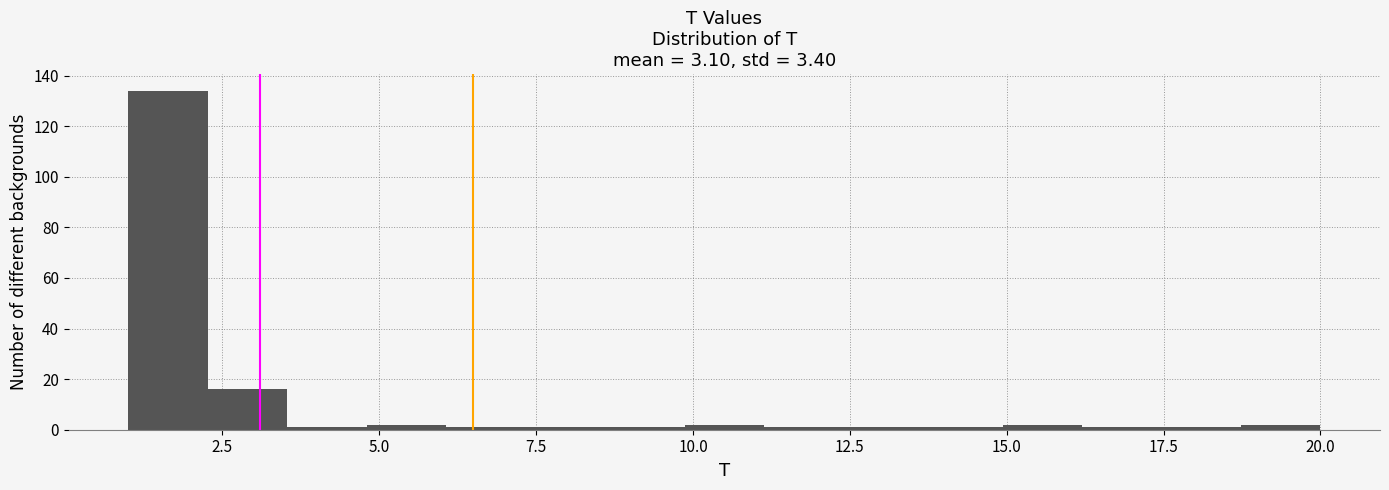

Around what value on the x-axis is the tallest bar? Give the approximate position of its centre, as read against the axis.

1.5